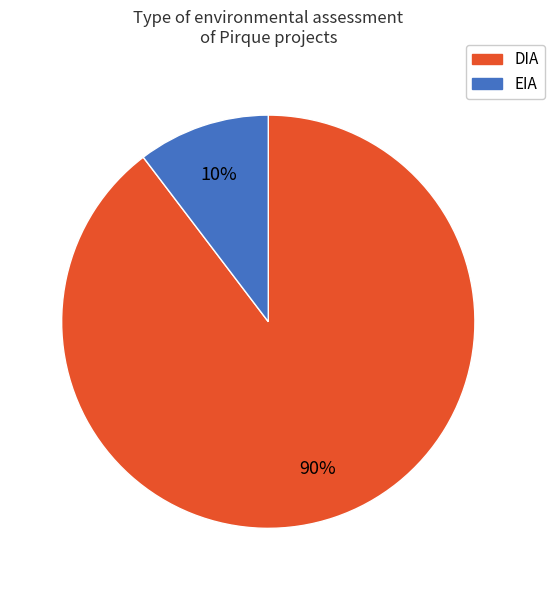

To the nearest percent, what is the combined percentage of EIA and DIA?

100%